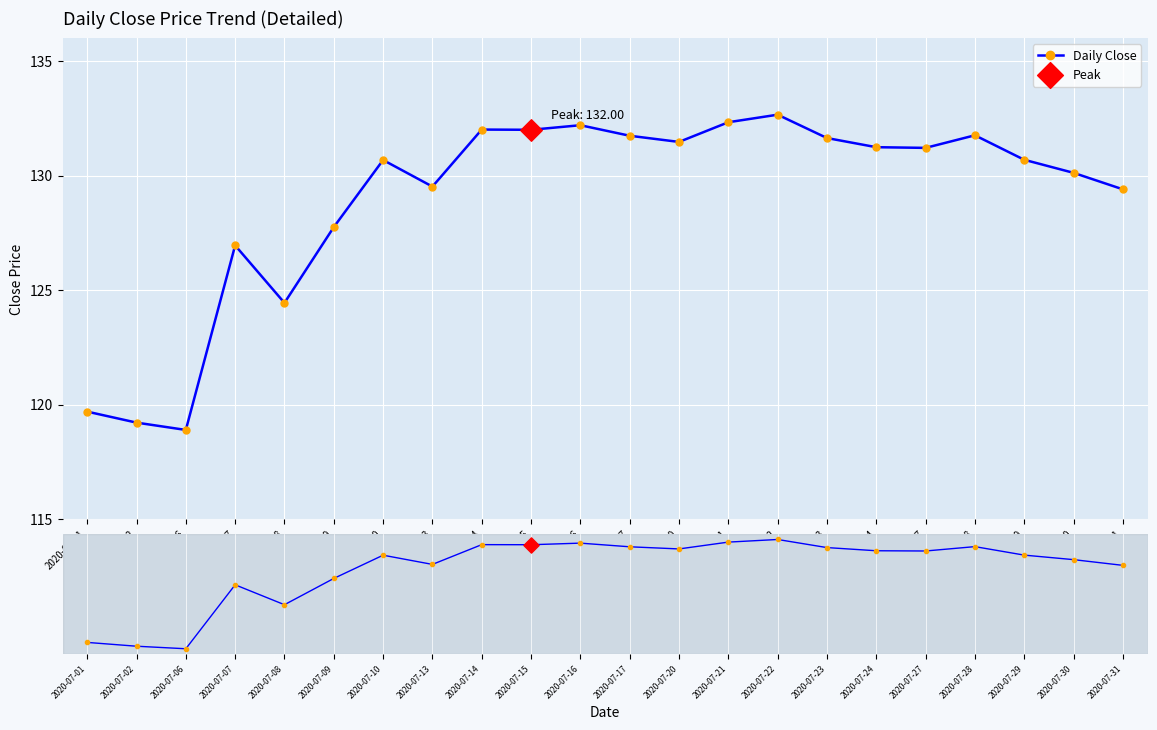

What is the change in value from 2020-07-22 to 2020-07-27?

-1.4